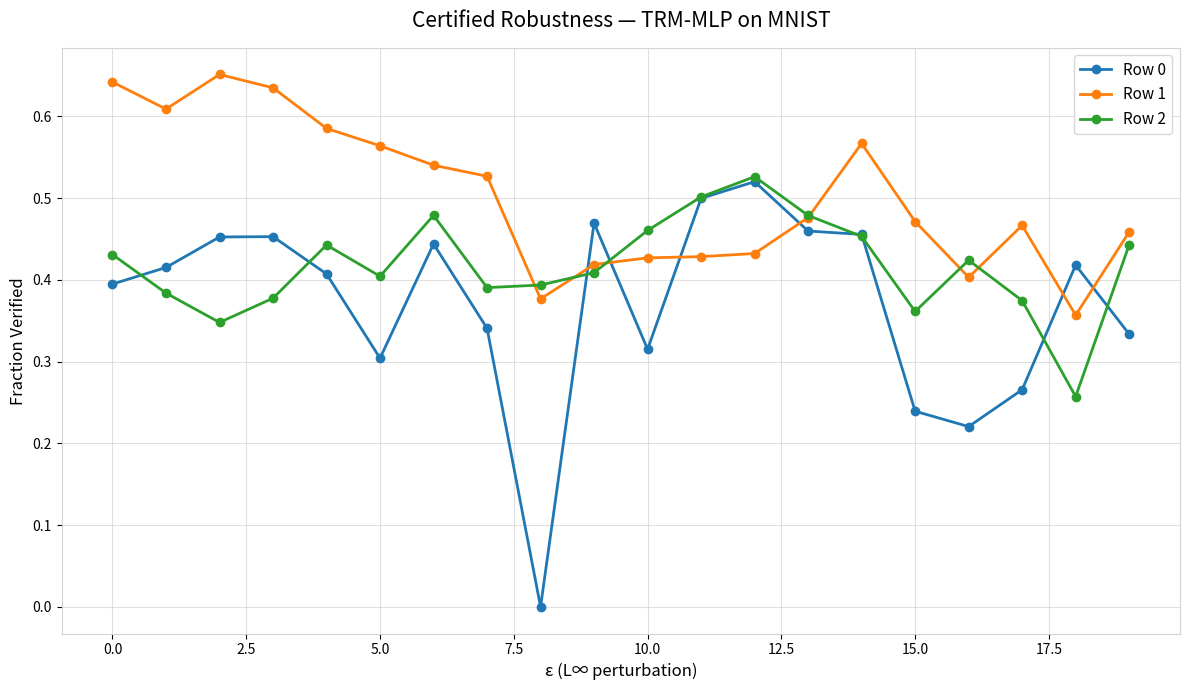

True or false: Row 1 and Row 0 cross at least once.

True